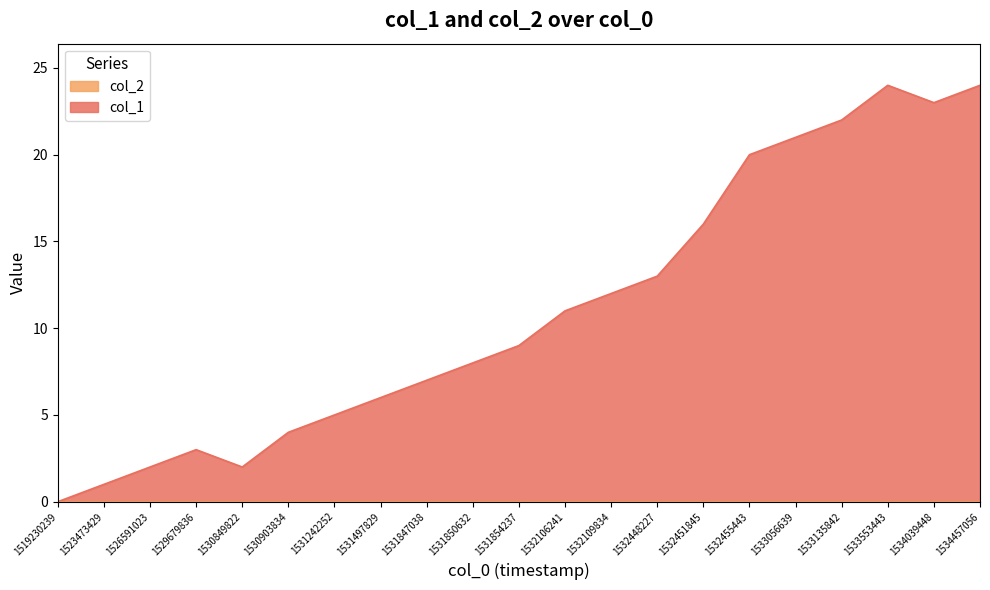

The value at 1526591023 is 2. True or false?

True